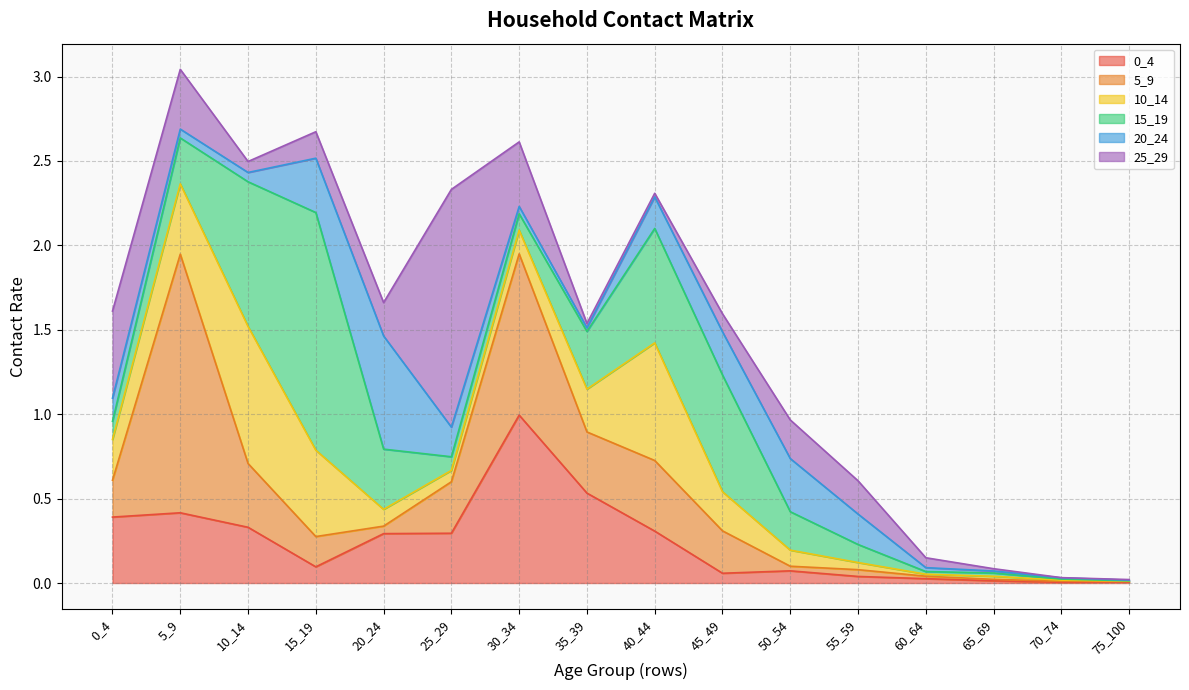

Which series has the largest range (max minus min)?

5_9